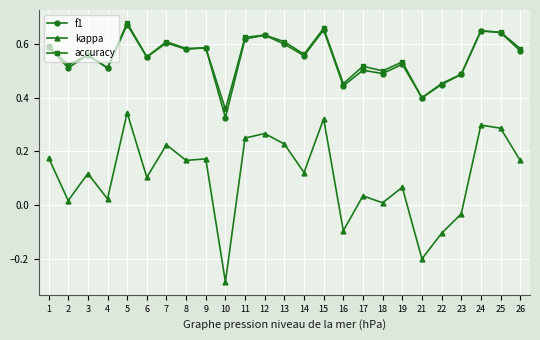

True or false: f1 and kappa cross at least once.

False